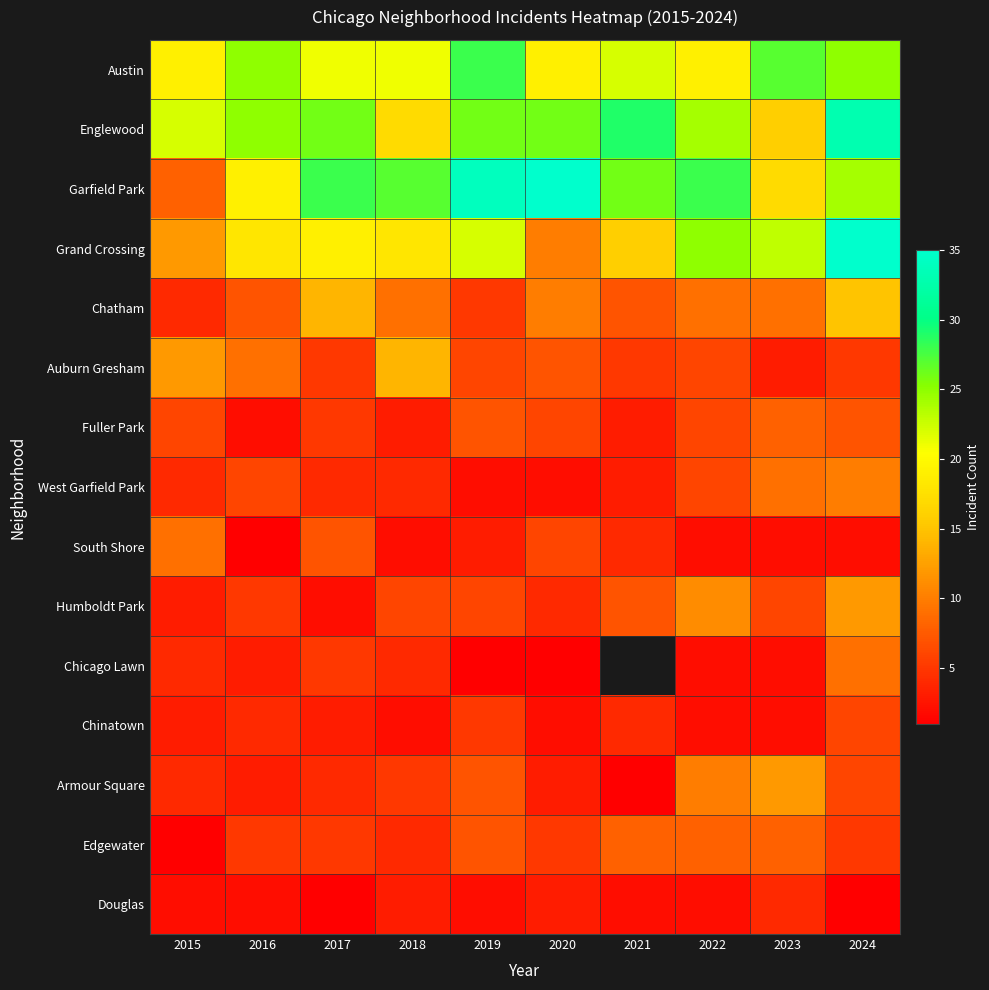

Between 2017 and 2023, which series saw the biggest shift?

Garfield Park